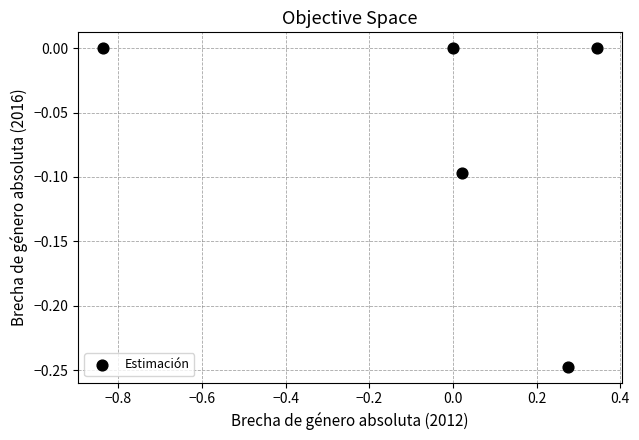

What is the range of X values (max minus min)?

1.2